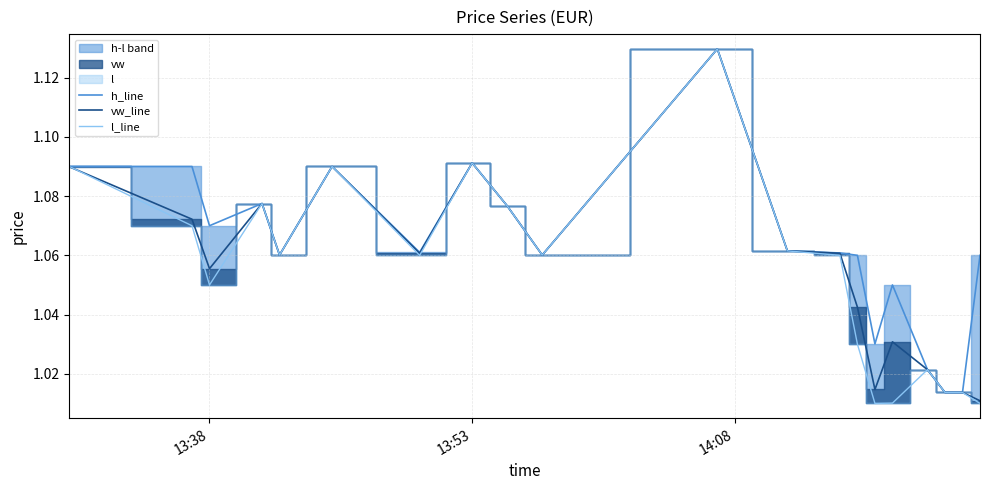

At which category does vw_line reach its first local valley?

13:38